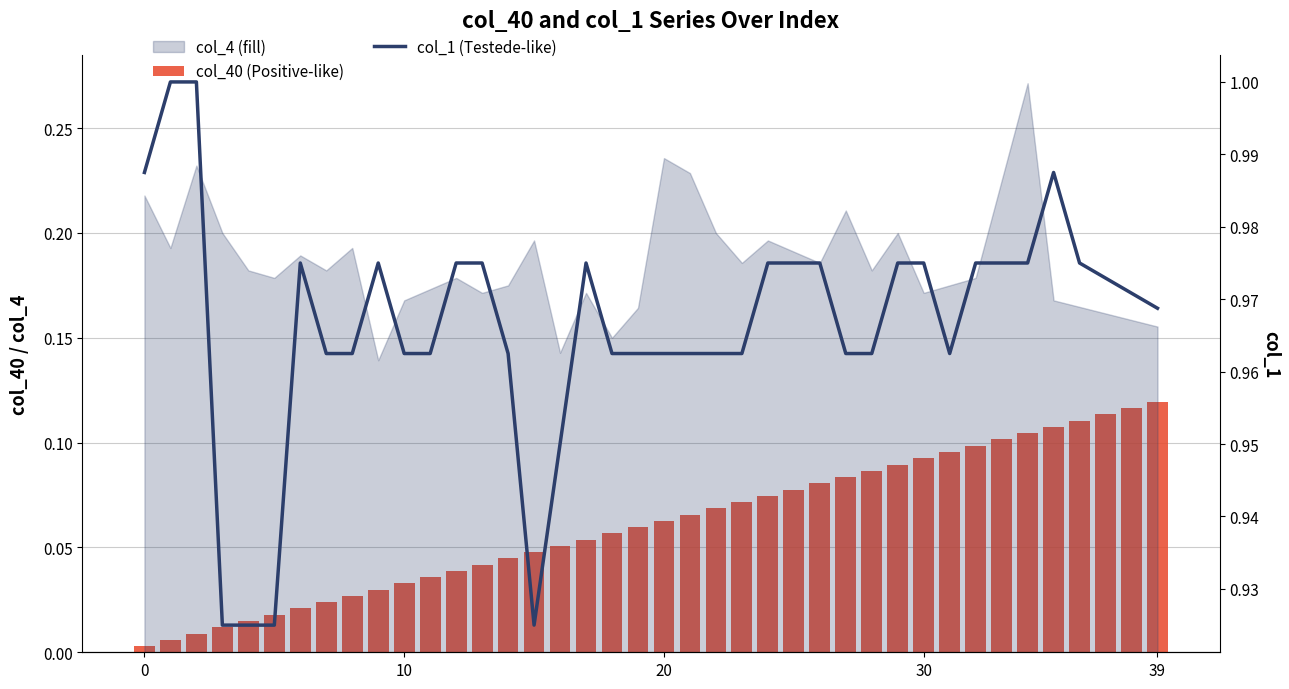

Does the chart contain stacked bars?

No